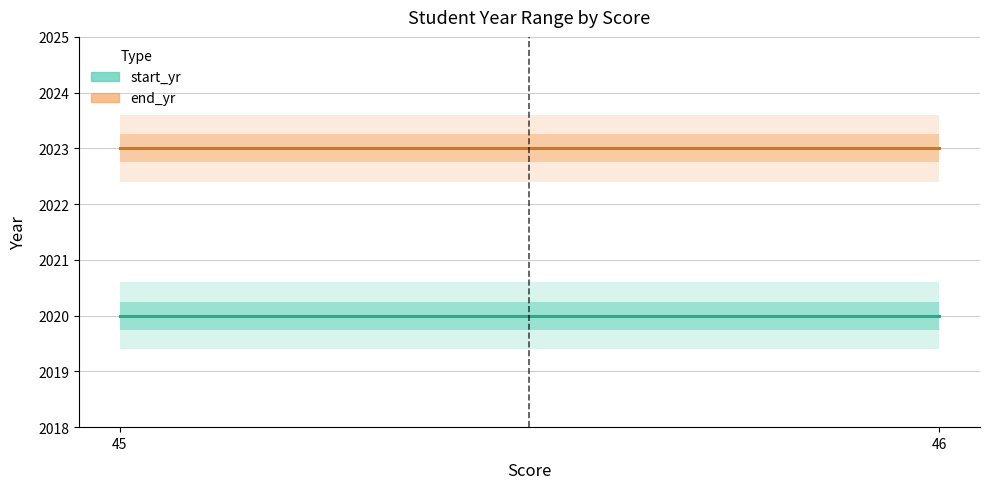

List the series in order of their peak value, lowest first.

start_yr, end_yr